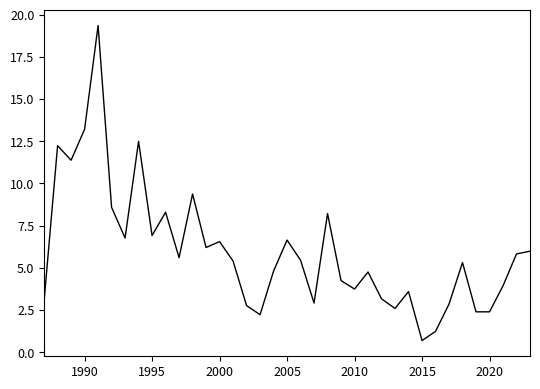

What is the smallest value displayed?

0.7